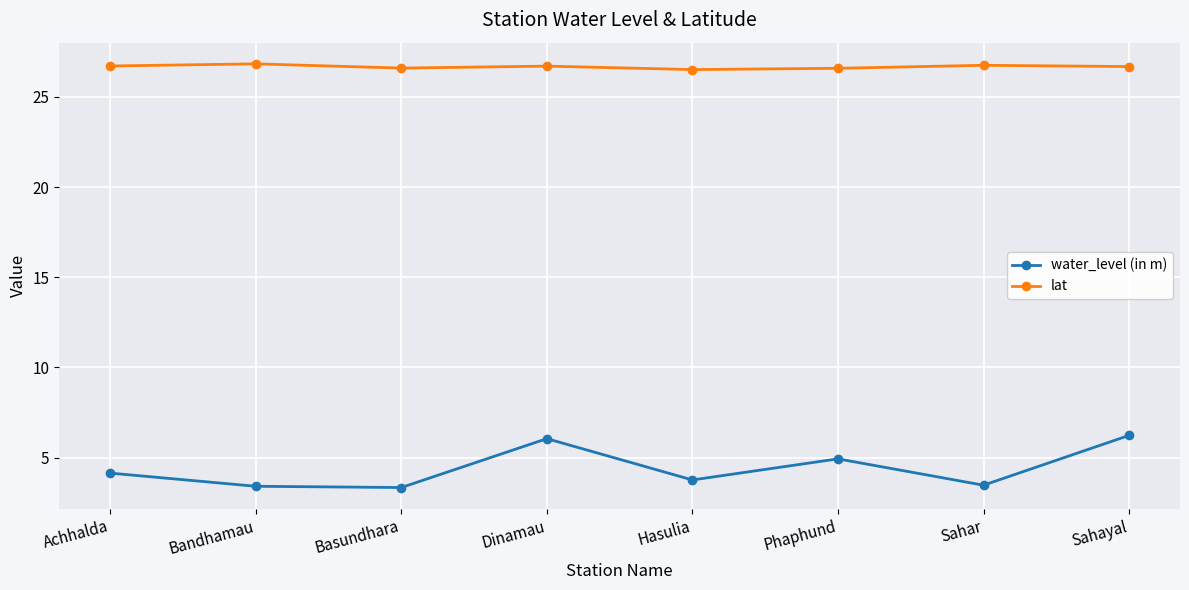

What is the difference between the highest and lowest values at Phaphund?

21.7